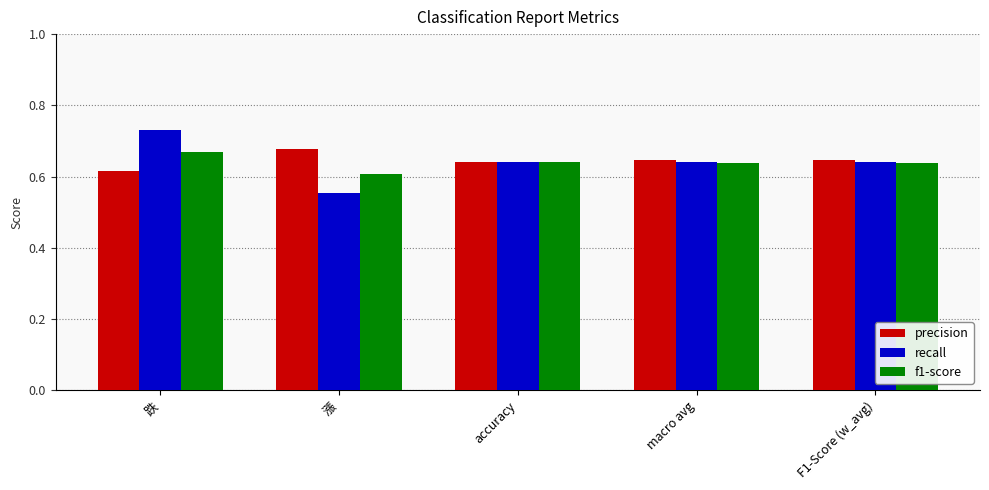

Rank the series at 漲 from lowest to highest value.

recall, f1-score, precision